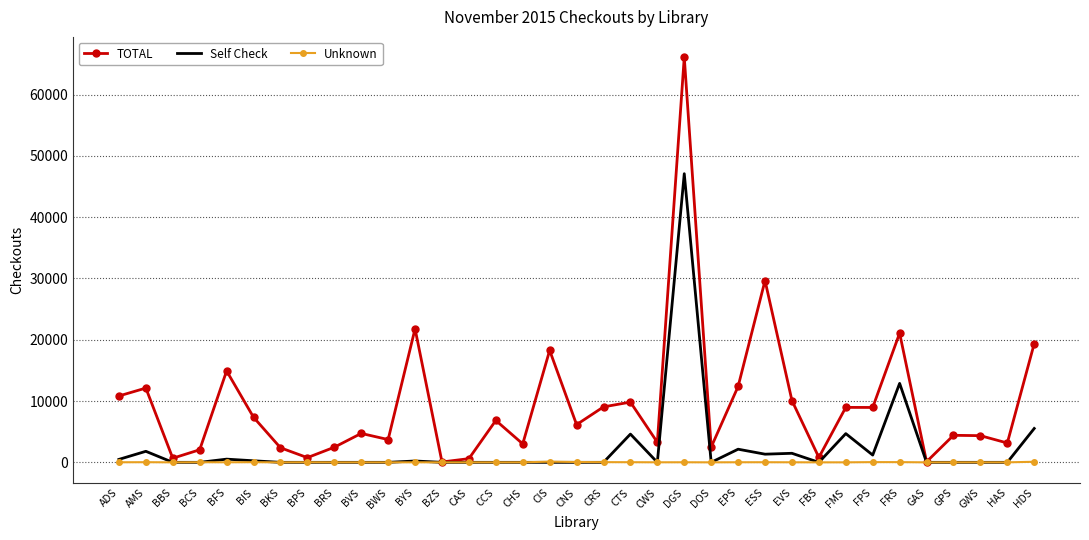

What is the difference between the maximum and minimum values in the TOTAL series?

66051